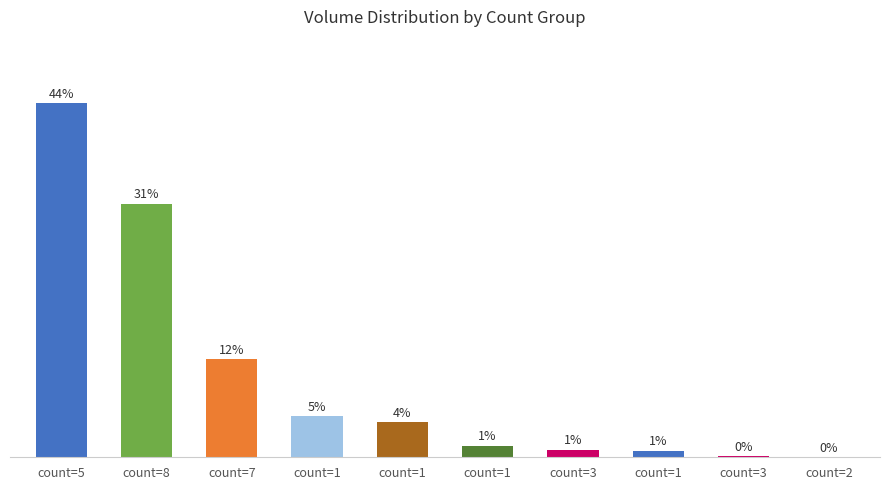

Between count=2 and count=1, which is larger?

count=1